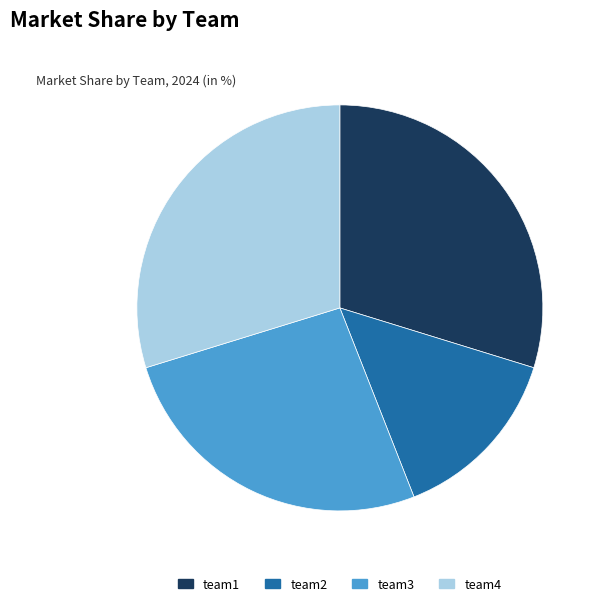

Which slice is the smallest?

team2